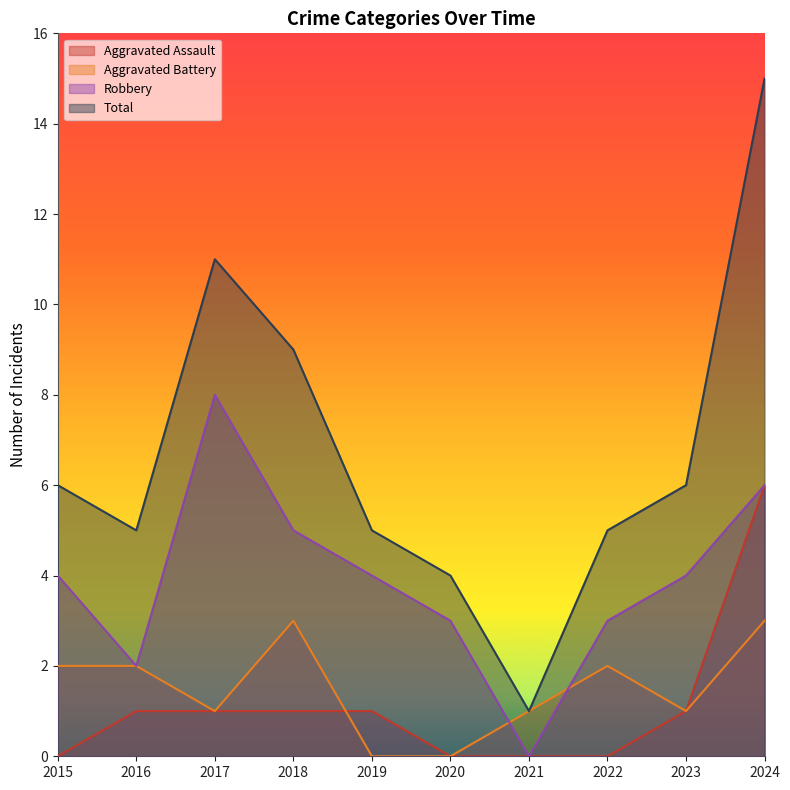

Is the value of Total at 2019 greater than the value of Aggravated Assault at 2023?

Yes